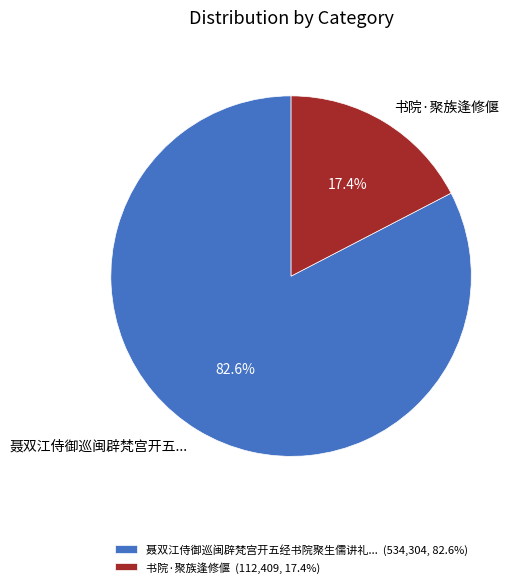

Count the number of slices in the pie.

2